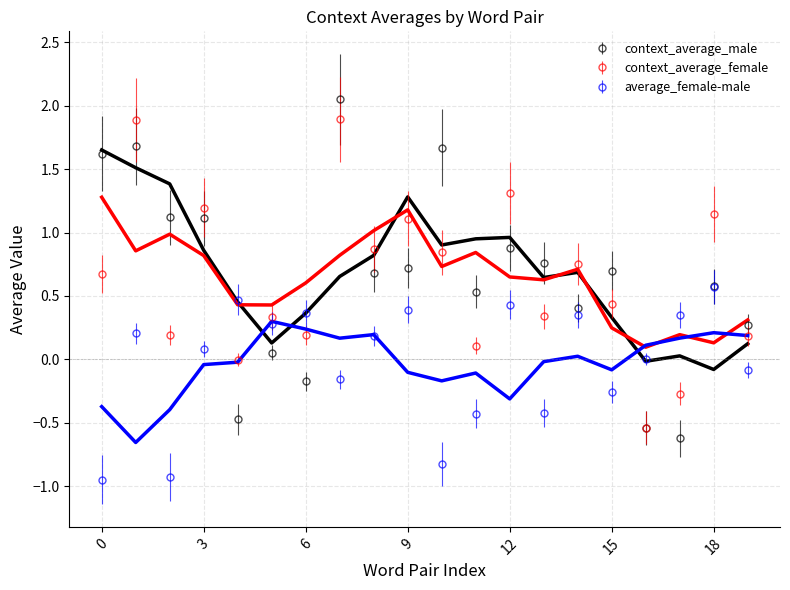

In average_female-male, how many points are higher than both neighbors (excluding endpoints)?

7